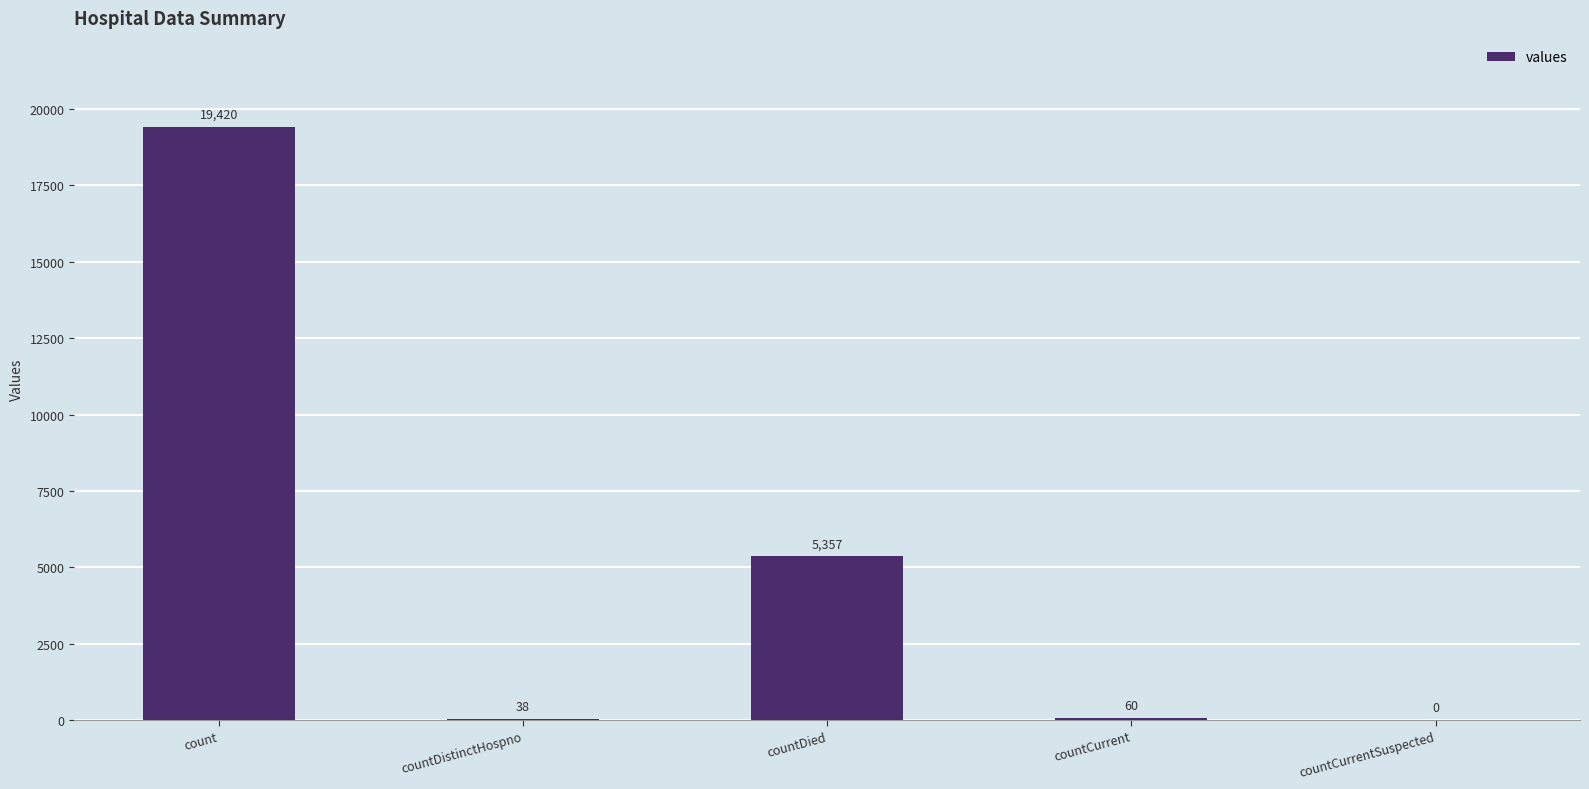

What is the sum of the values at countCurrent and count?

19480